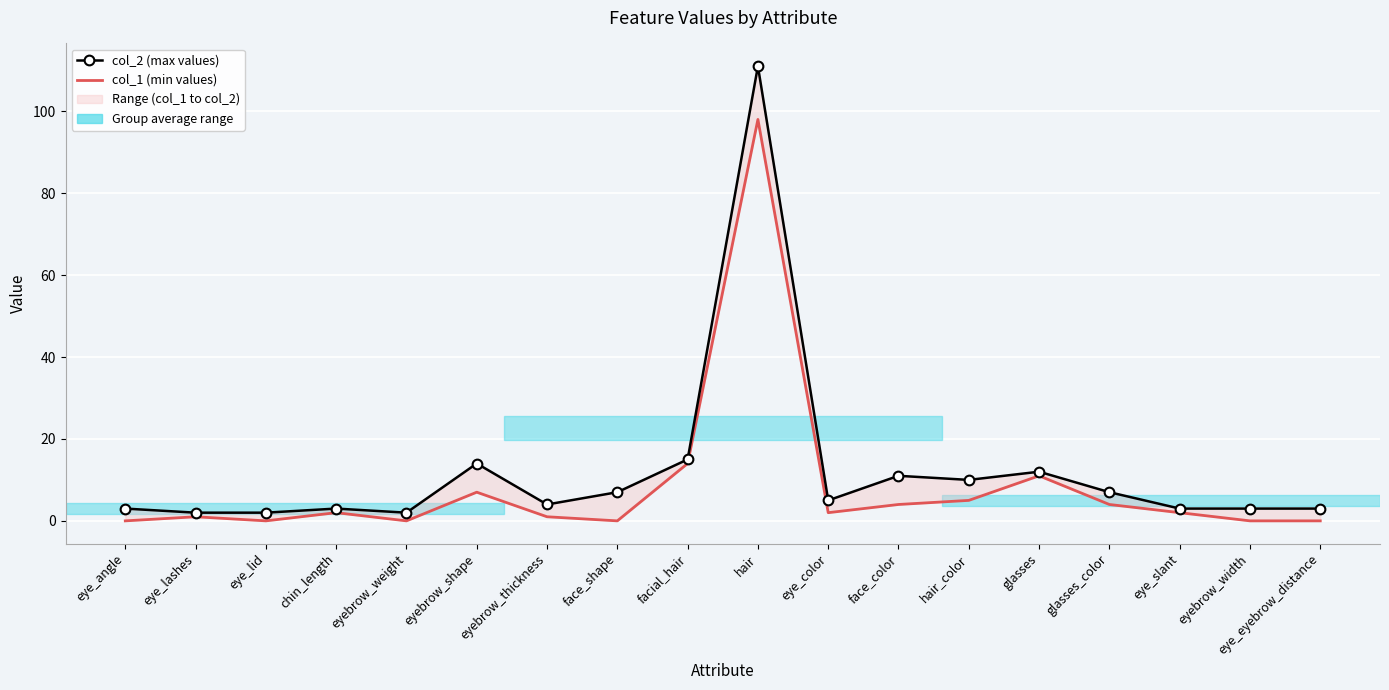

At which category is the sum across all series the highest?

hair